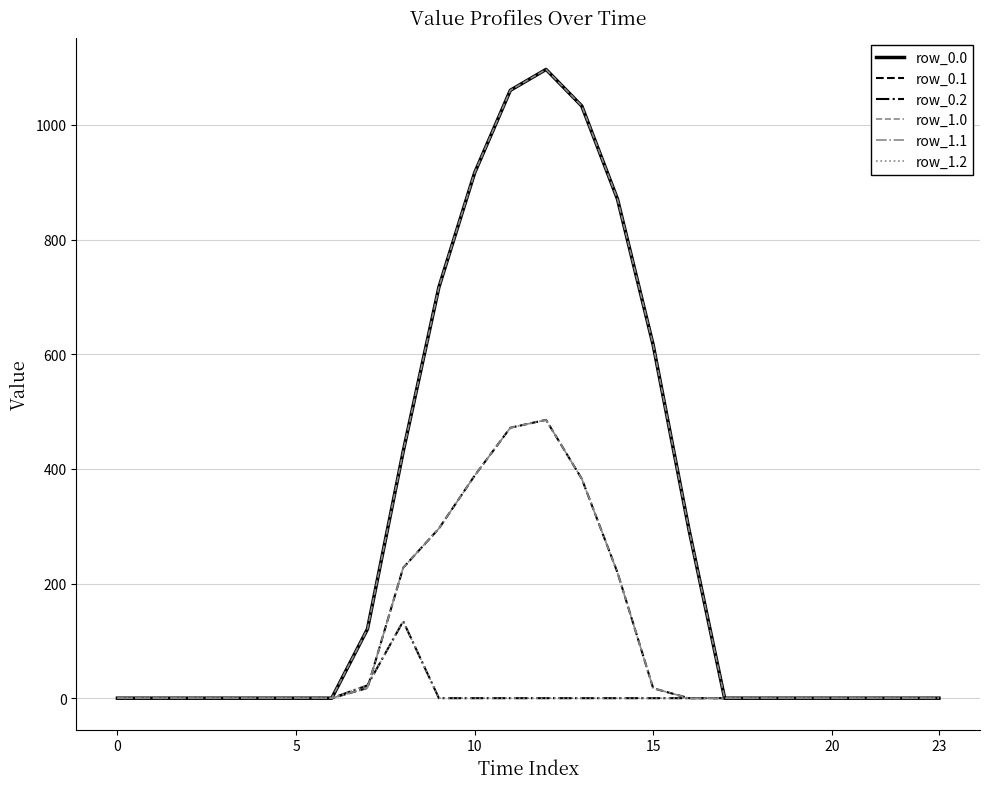

Is this an area chart (filled region under the line)?

No